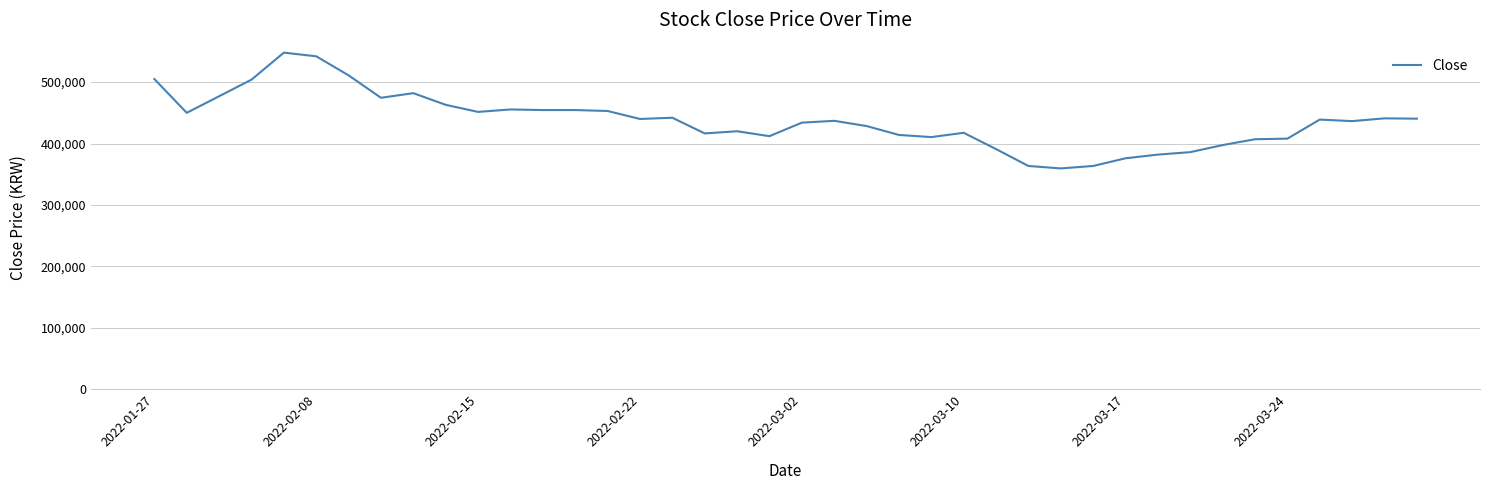

True or false: the data has more than 1 interior local peaks.

True